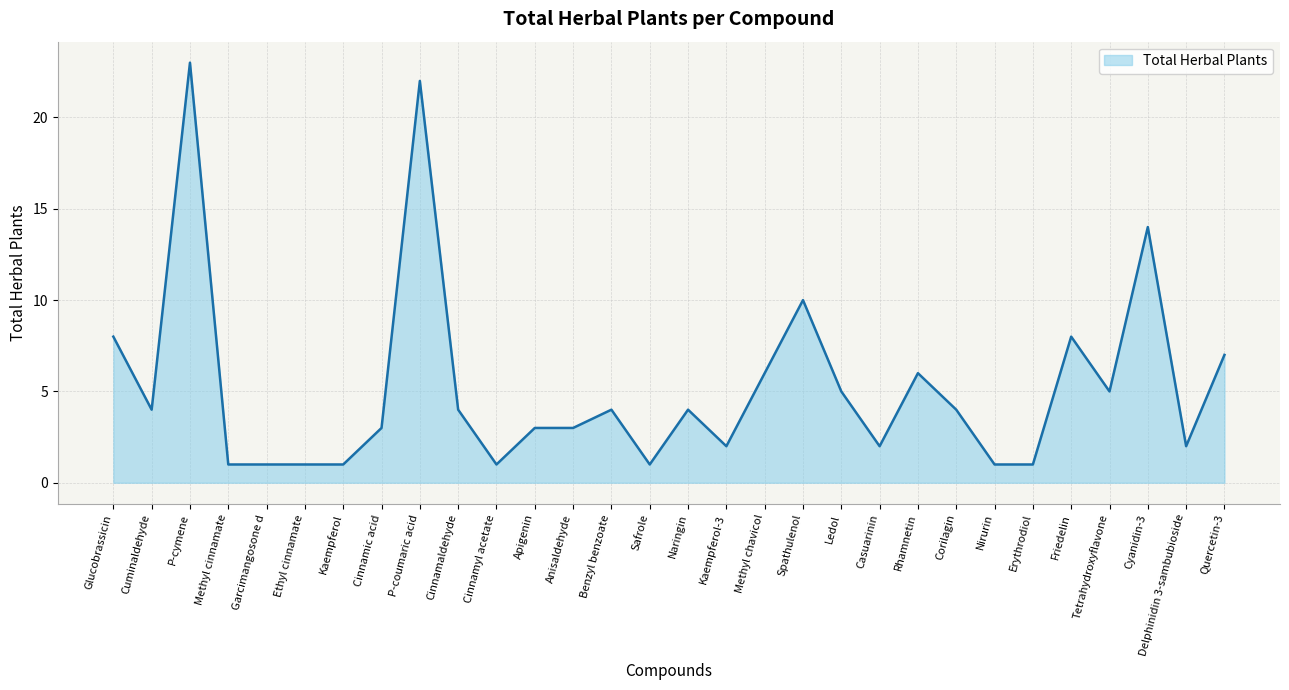

What is the maximum value shown in the chart?

23